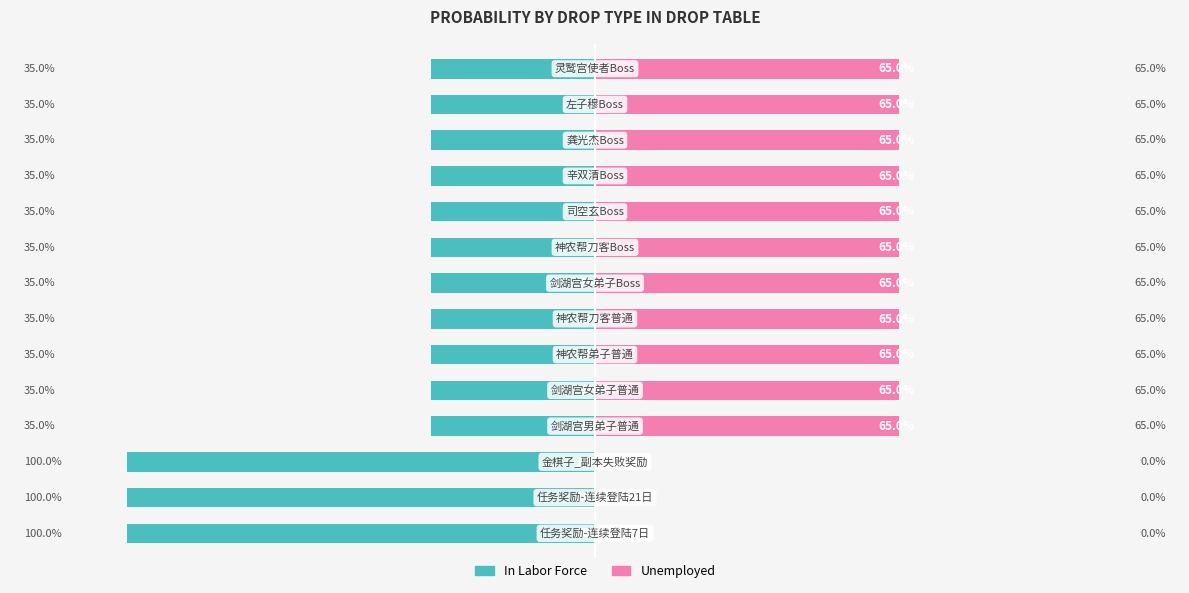

How many bars are there in each group?

2